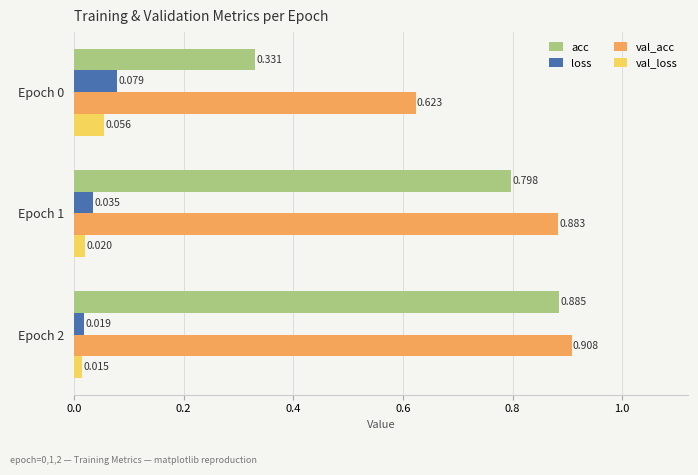

What is the sum of all val_acc values?

2.4